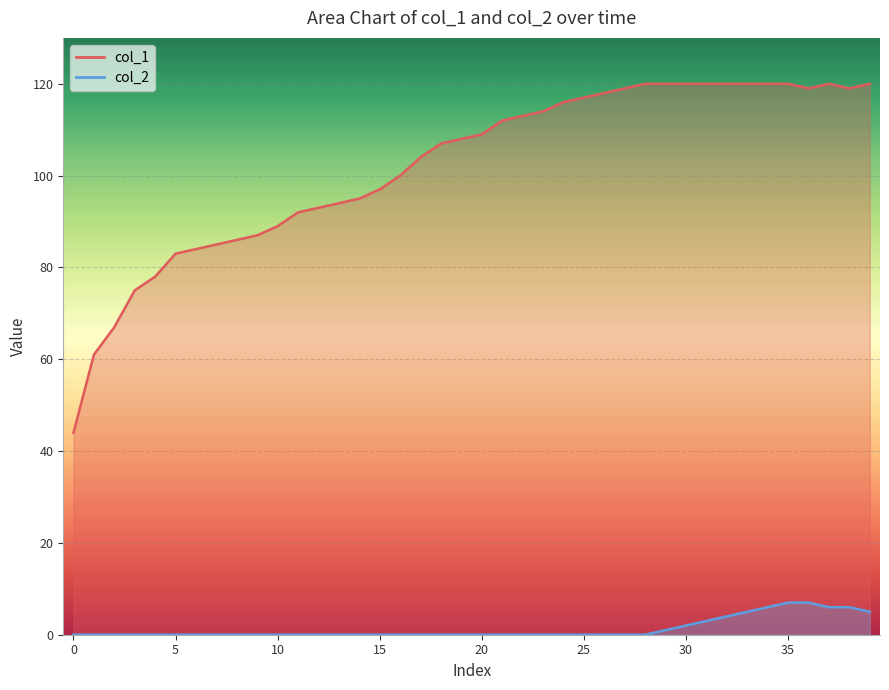

What is the sum of all col_2 values?

52